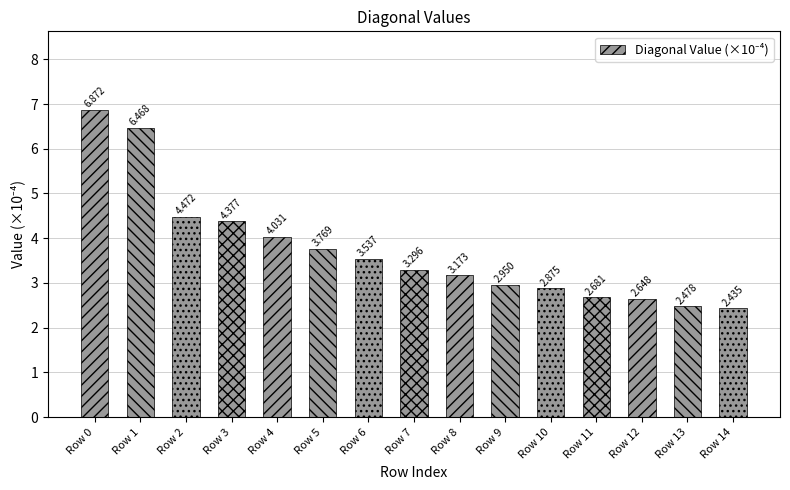

Are the bars horizontal?

No